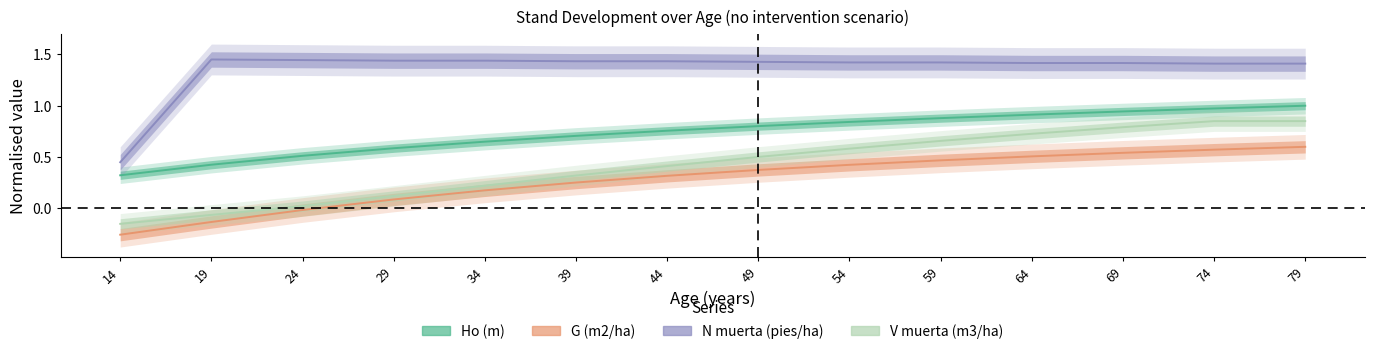

At which label does V muerta (m3/ha) first exceed 0?

24